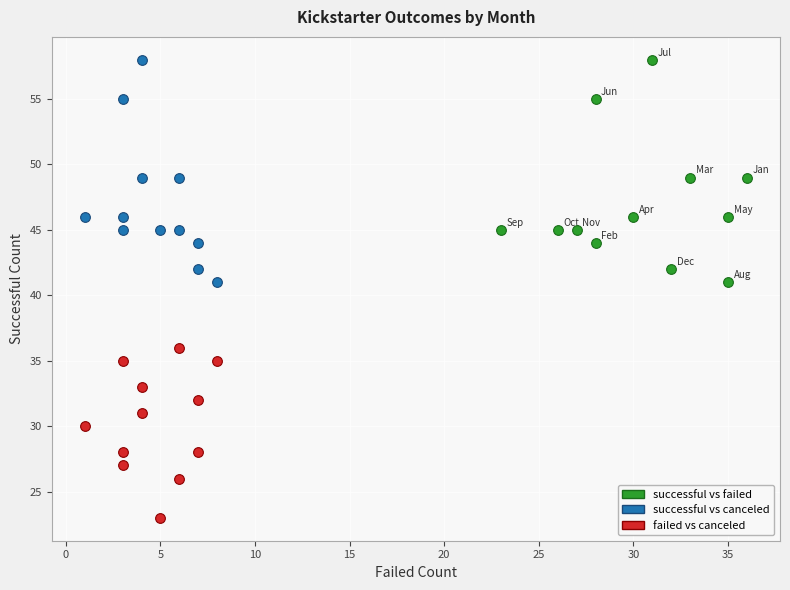

Which series reaches the minimum Y coordinate?

failed vs canceled